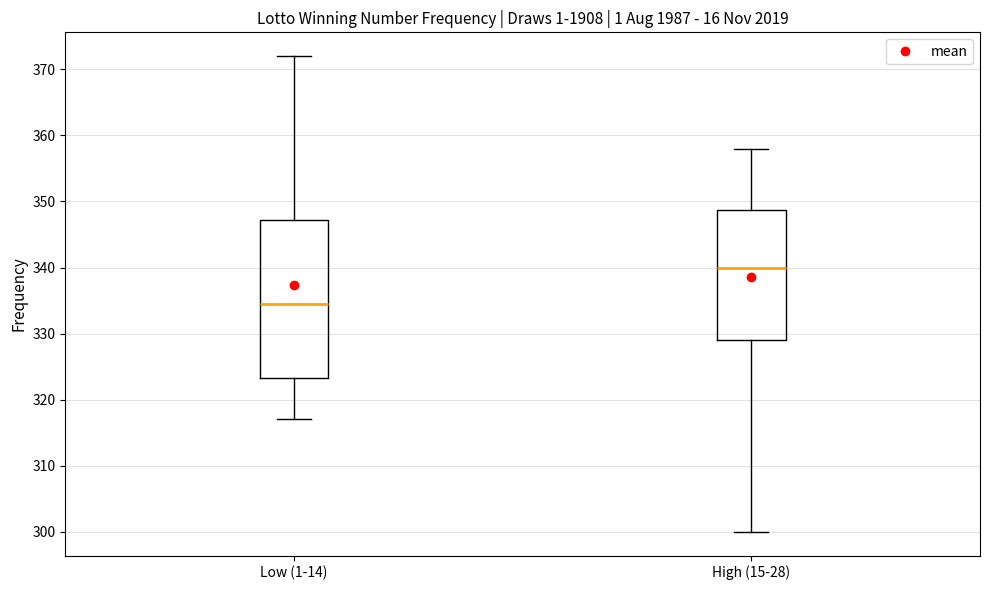

Reading left to right, read every box against the y-axis: the position of its median line, the range the box covers, and the ends of its whiskers. The values are not printed on the chart, so give them approximately, as read against the axis.

Low (1-14): median 335, box 323 to 347, whiskers 317 to 372
High (15-28): median 340, box 329 to 349, whiskers 300 to 358